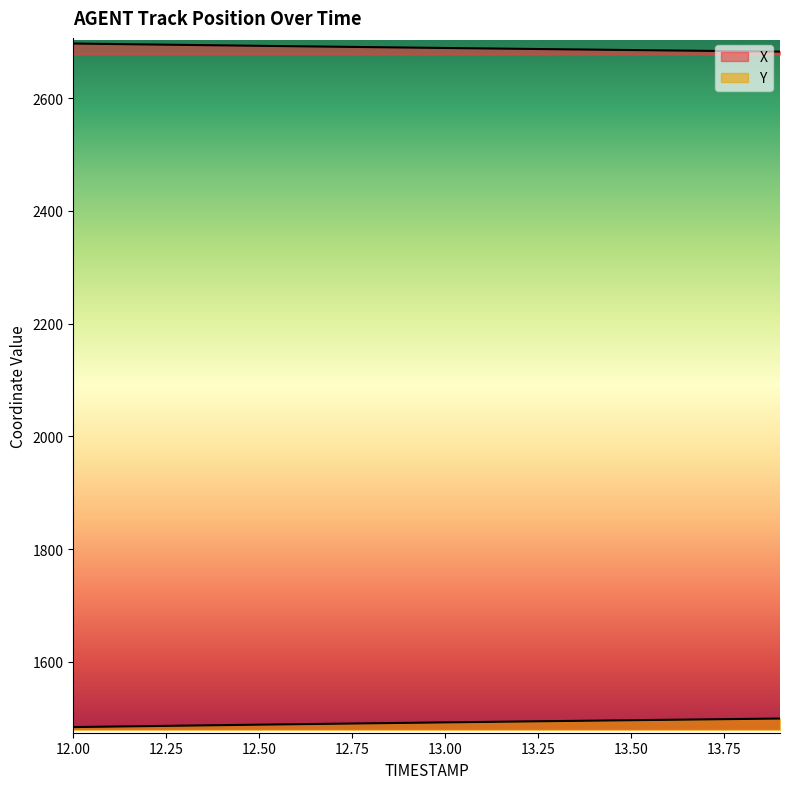

What are all the series names shown in the legend?

X, Y